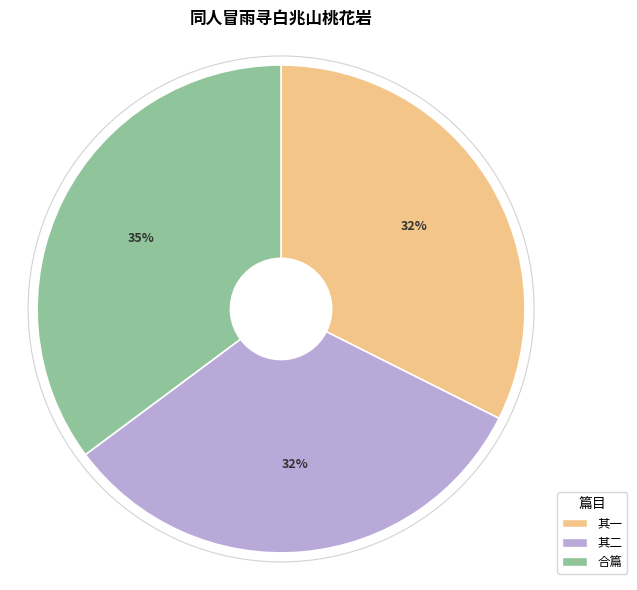

To the nearest percent, what is the difference between the largest and smallest slice percentages?

3%